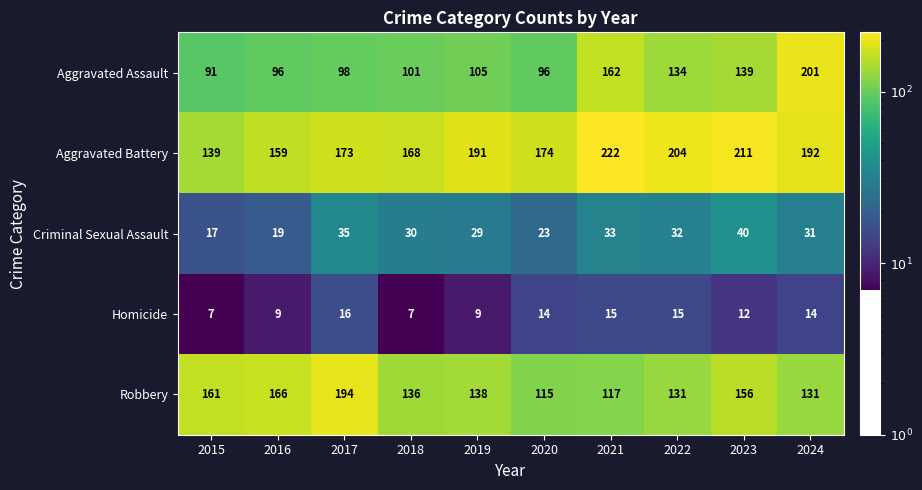

What is the sum of all Robbery values?

1445